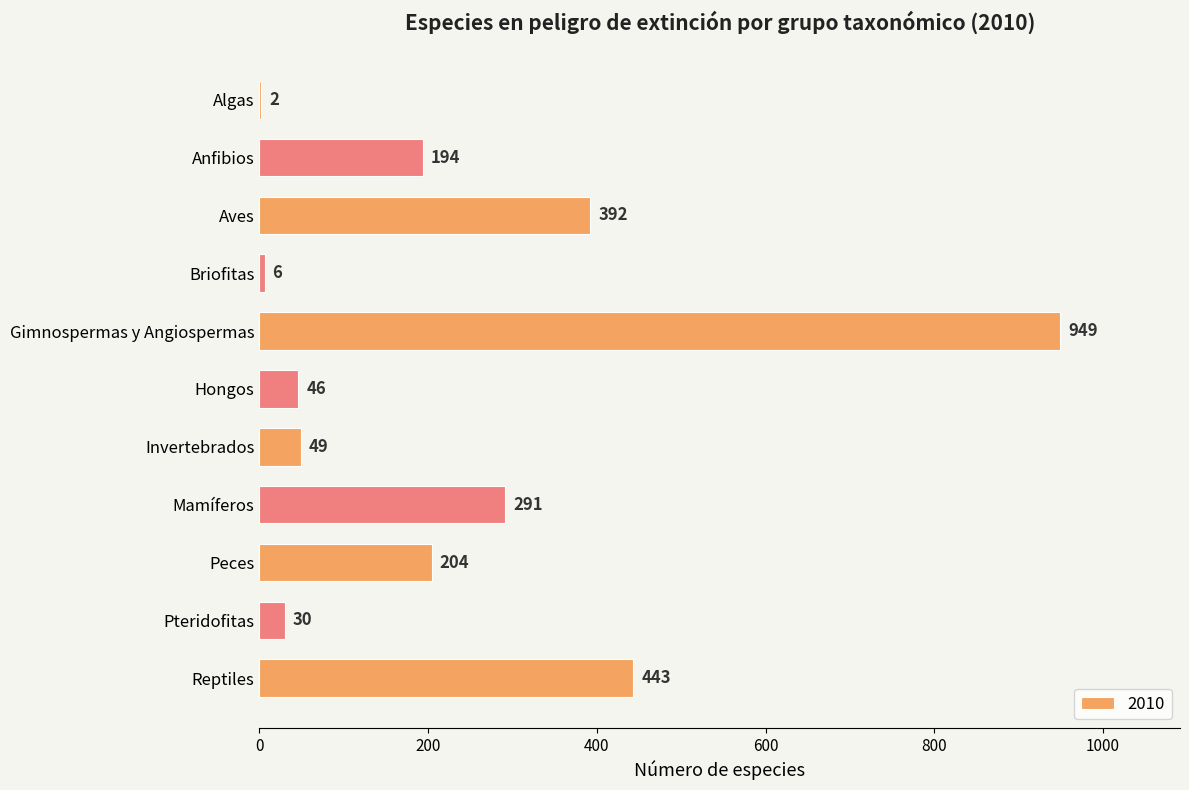

What is the sum of the values at Briofitas and Anfibios?

200